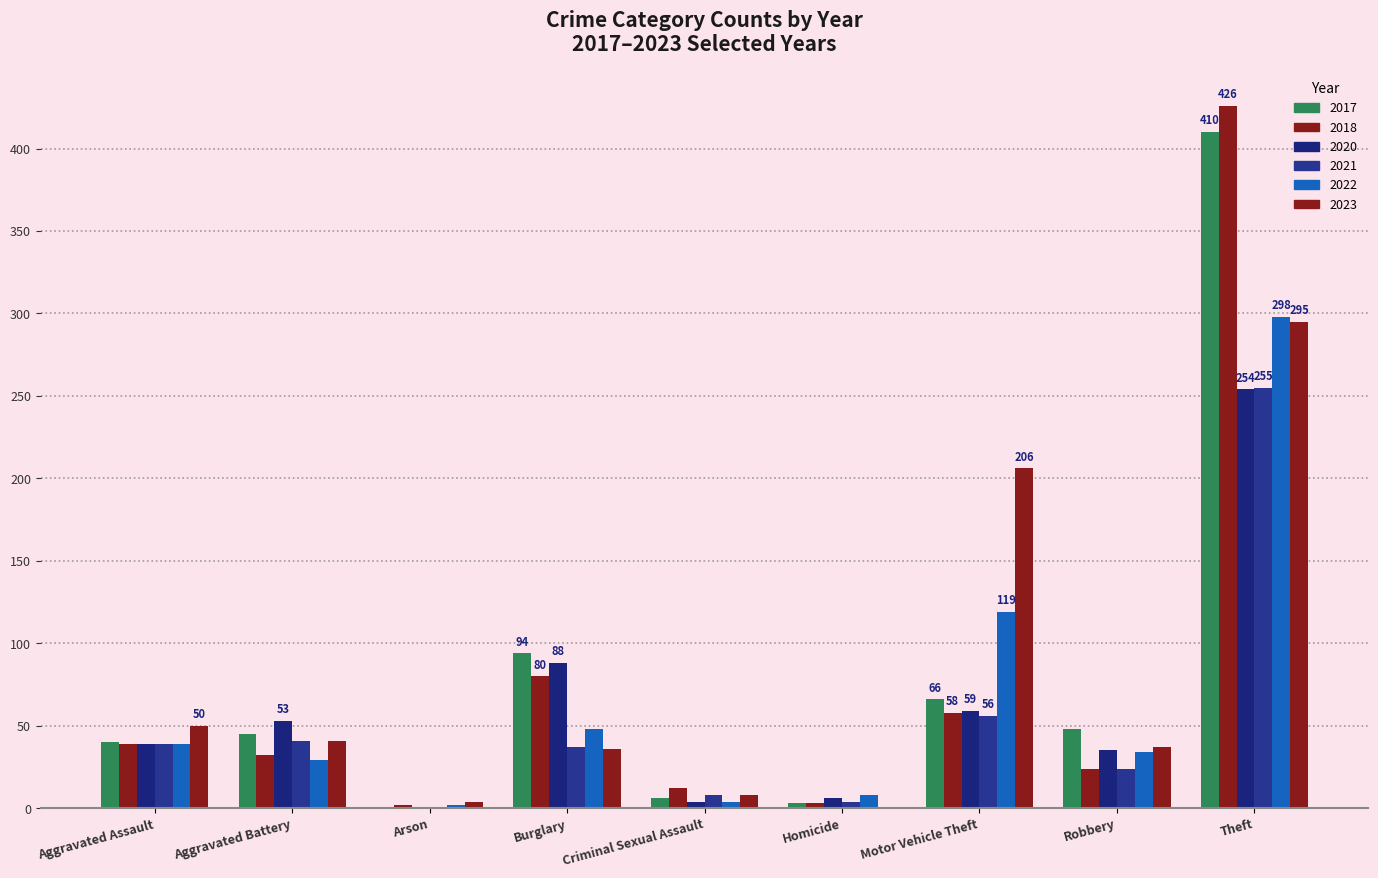

How many data points does each series have?

9